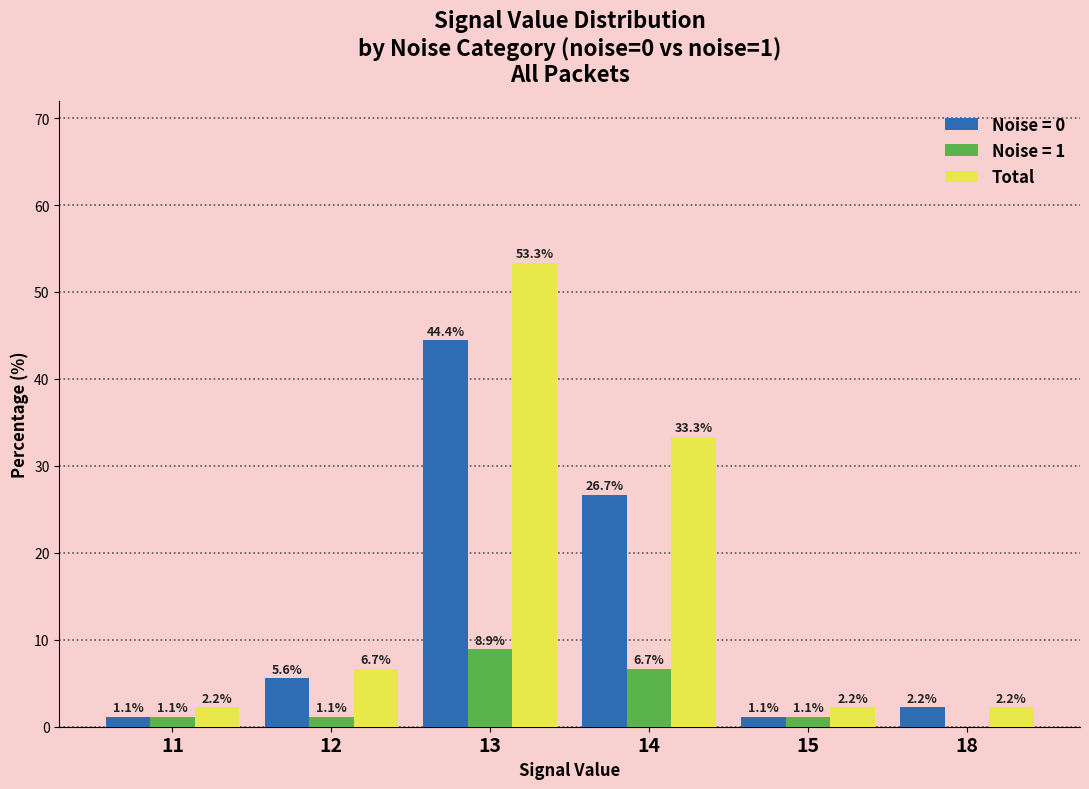

Reading left to right, what are all the values shown in this chart?

Noise = 0: 11=1.1	12=5.6	13=44.4	14=26.7	15=1.1	18=2.2
Noise = 1: 11=1.1	12=1.1	13=8.9	14=6.7	15=1.1	18=0.0
Total: 11=2.2	12=6.7	13=53.3	14=33.3	15=2.2	18=2.2